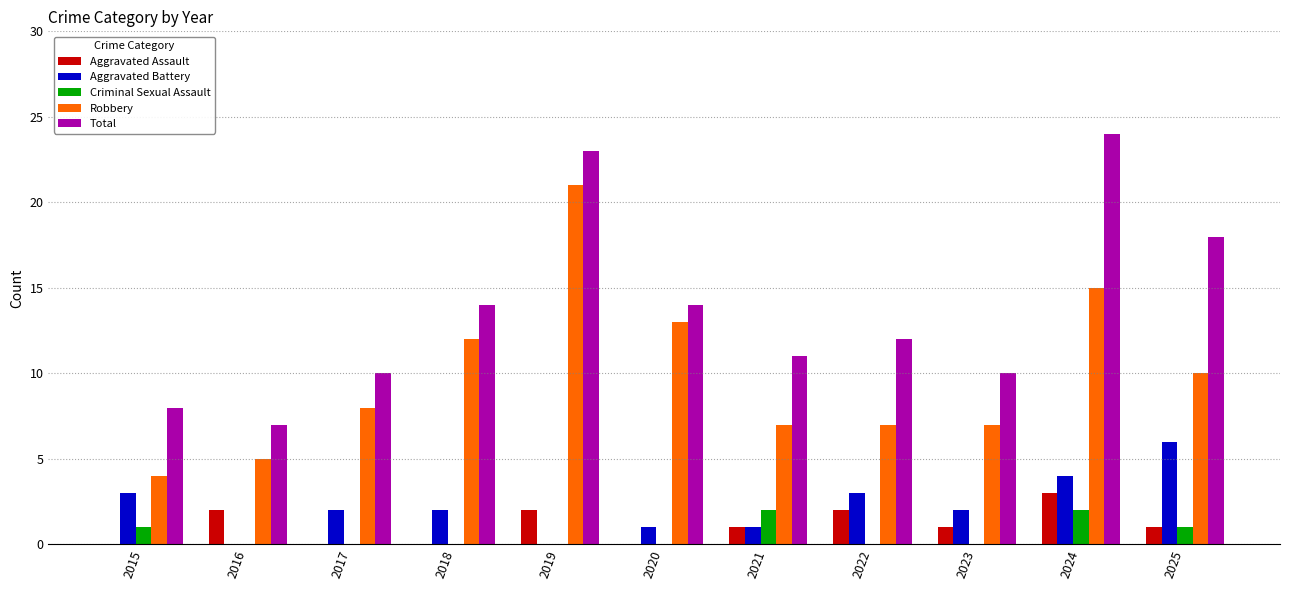

Are the bars grouped side by side (vs. stacked)?

Yes